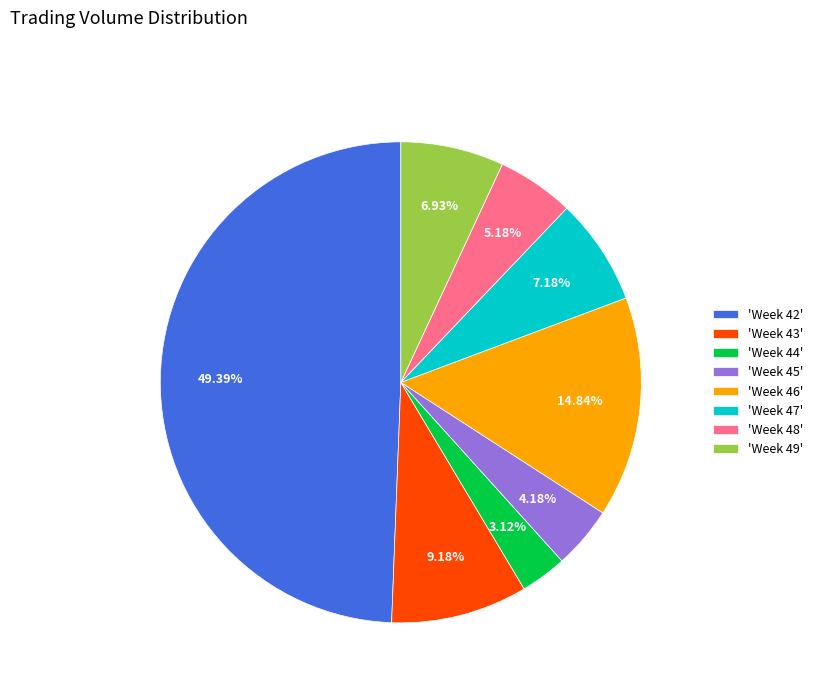

Between 'Week 47' and 'Week 43', which is larger?

'Week 43'